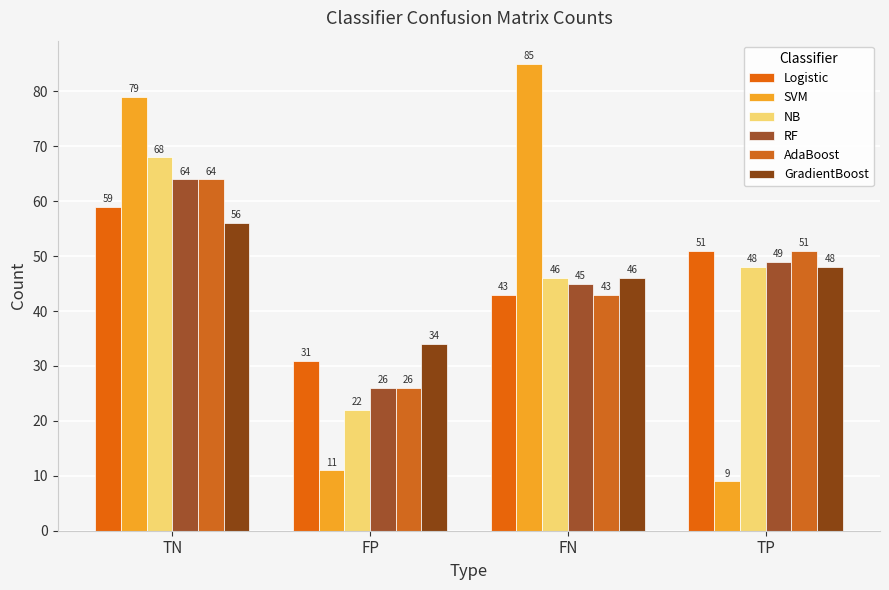

What is the label of the 2nd bar from the left?

FP